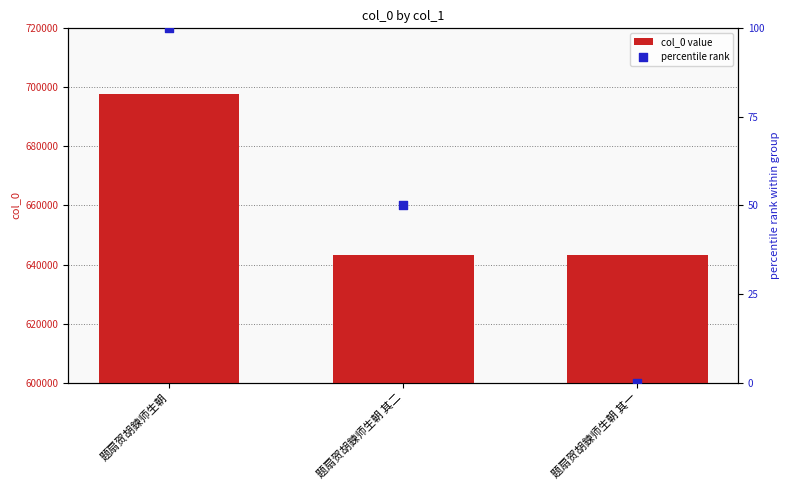

At how many categories does at least one series exceed 684120?

1